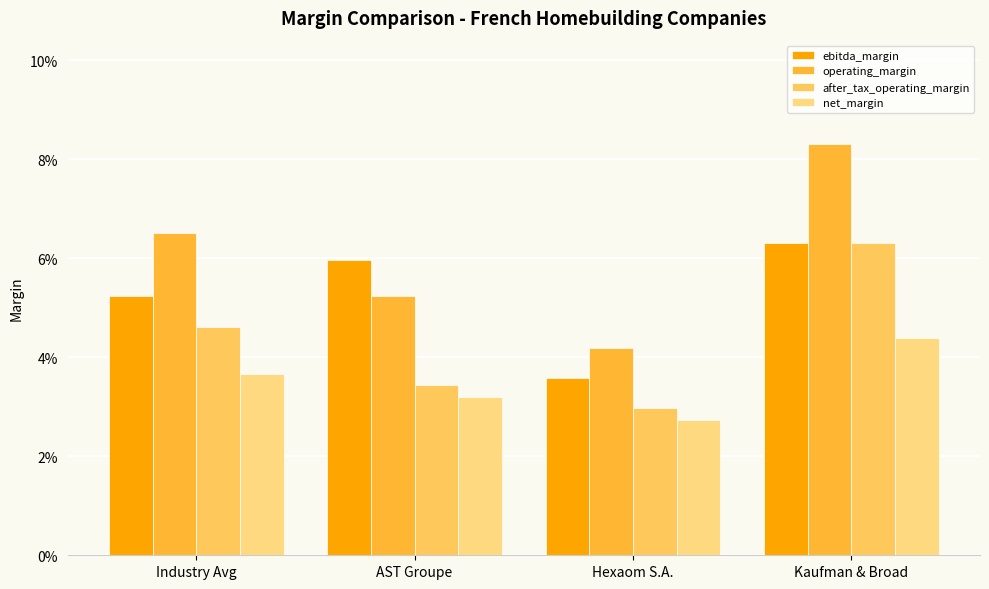

What are all the series names shown in the legend?

ebitda_margin, operating_margin, after_tax_operating_margin, net_margin